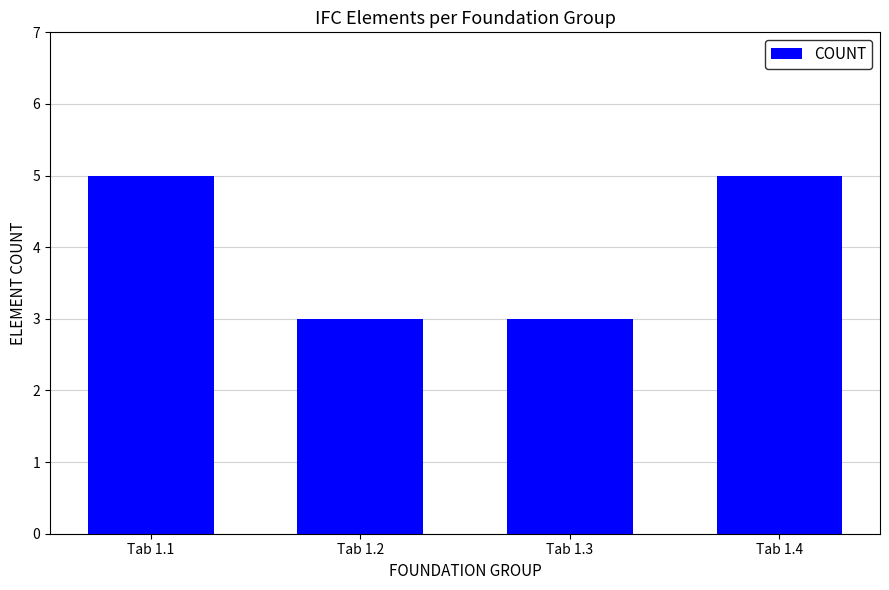

True or false: the data shows 1 at Tab 1.3.

False